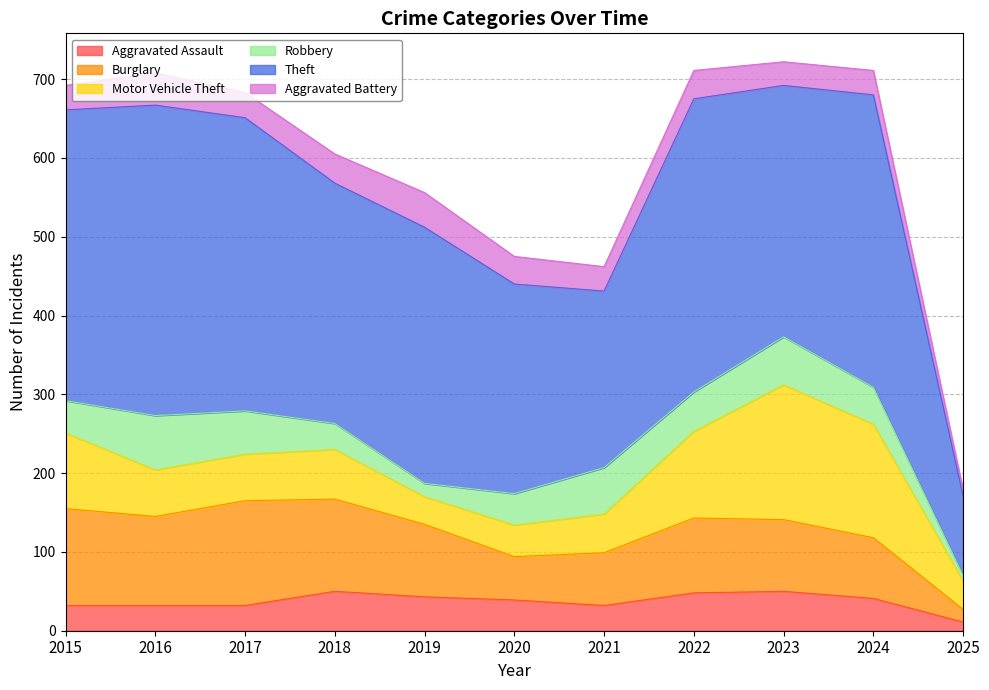

Which series has the widest spread of values?

Theft